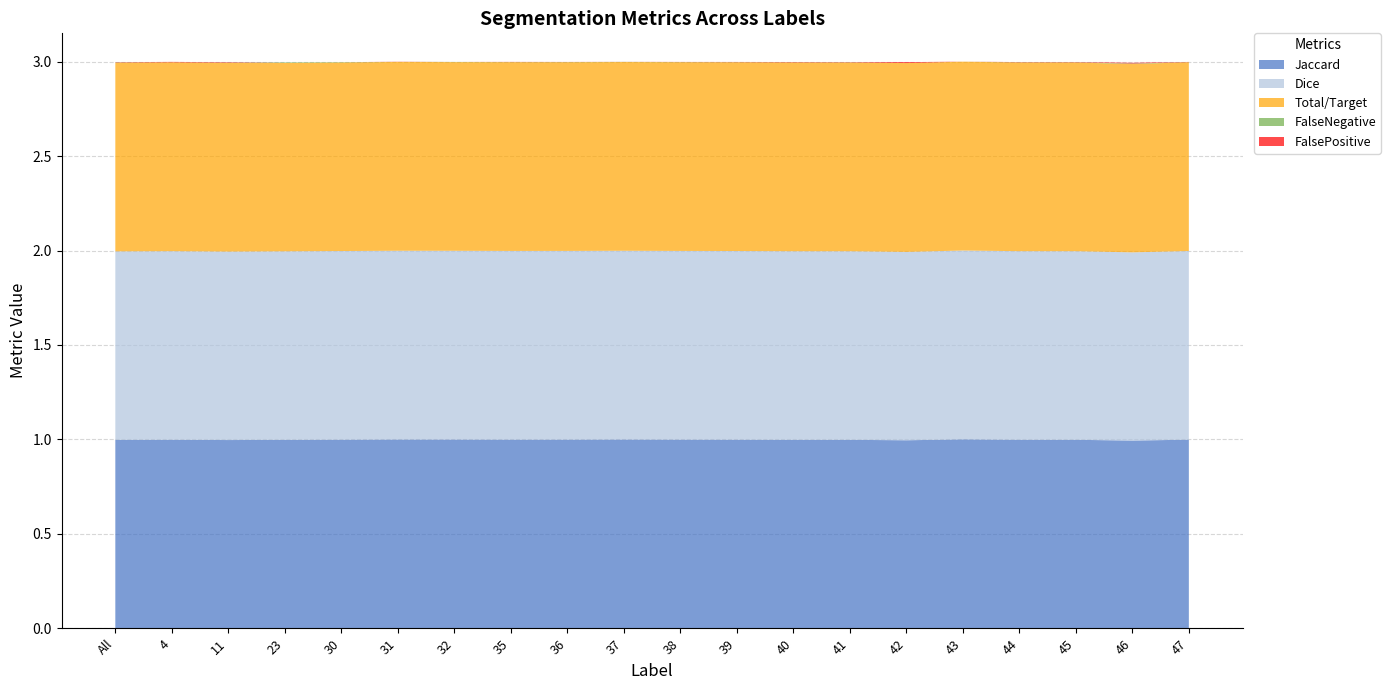

Reading left to right, transcribe all the data shown in this chart.

Jaccard: All=1.0	4=1.0	11=1.0	23=1.0	30=1.0	31=1.0	32=1.0	35=1.0	36=1.0	37=1.0	38=1.0	39=1.0	40=1.0	41=1.0	42=1.0	43=1.0	44=1.0	45=1.0	46=1.0	47=1.0
Dice: All=1.0	4=1.0	11=1.0	23=1.0	30=1.0	31=1.0	32=1.0	35=1.0	36=1.0	37=1.0	38=1.0	39=1.0	40=1.0	41=1.0	42=1.0	43=1.0	44=1.0	45=1.0	46=1.0	47=1.0
Total/Target: All=1.0	4=1.0	11=1.0	23=1.0	30=1.0	31=1.0	32=1.0	35=1.0	36=1.0	37=1.0	38=1.0	39=1.0	40=1.0	41=1.0	42=1.0	43=1.0	44=1.0	45=1.0	46=1.0	47=1.0
FalseNegative: All=0.0	4=0.0	11=0.0	23=0.0	30=0.0	31=0.0	32=0.0	35=0.0	36=0.0	37=0.0	38=0.0	39=0.0	40=0.0	41=0.0	42=0.0	43=0.0	44=0.0	45=0.0	46=0.0	47=0.0
FalsePositive: All=0.0	4=0.0	11=0.0	23=0.0	30=0.0	31=0.0	32=0.0	35=0.0	36=0.0	37=0.0	38=0.0	39=0.0	40=0.0	41=0.0	42=0.0	43=0.0	44=0.0	45=0.0	46=0.0	47=0.0